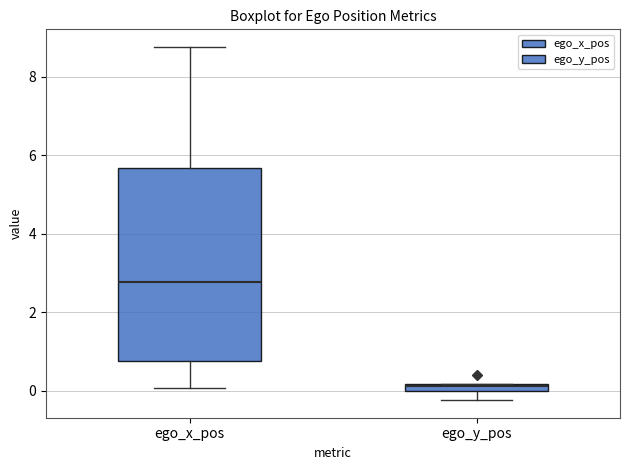

Which box's median line is the lowest?

ego_y_pos